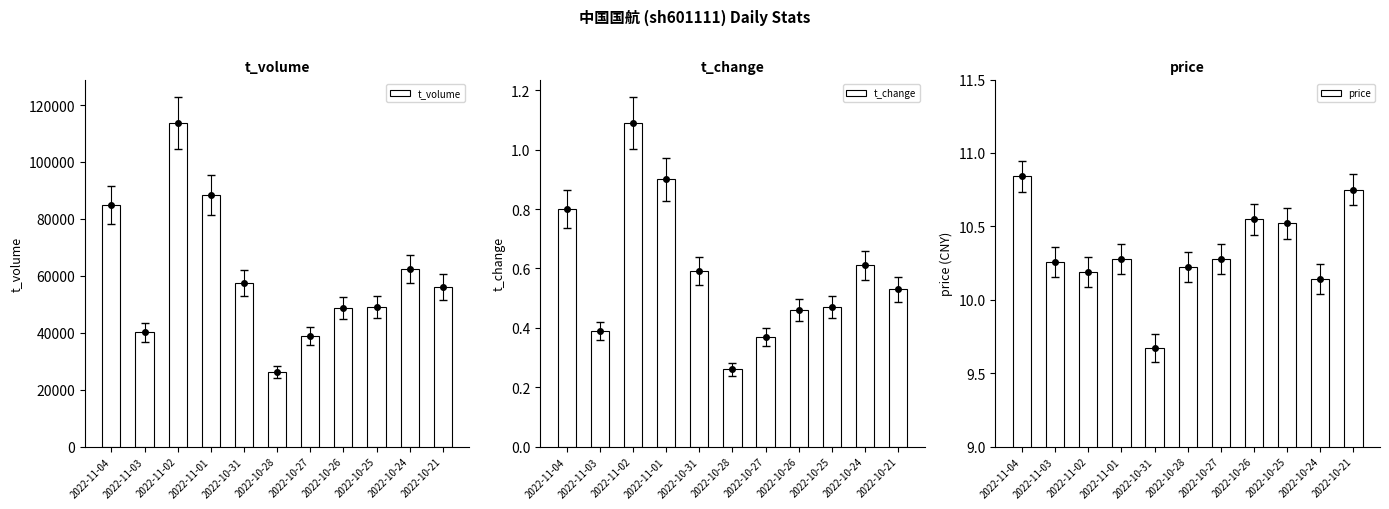

Where is price nearest to the value 10?

2022-10-24